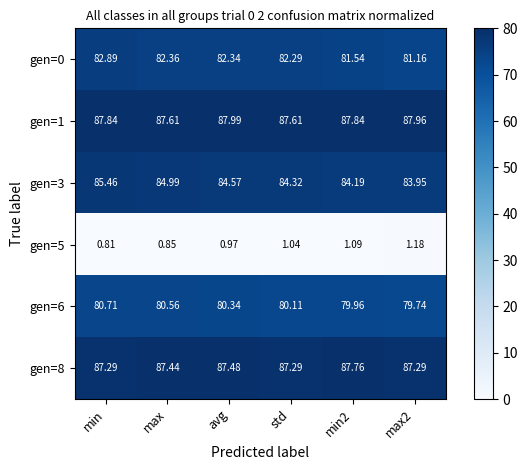

Where does the gen=6 series first go above 80?

min